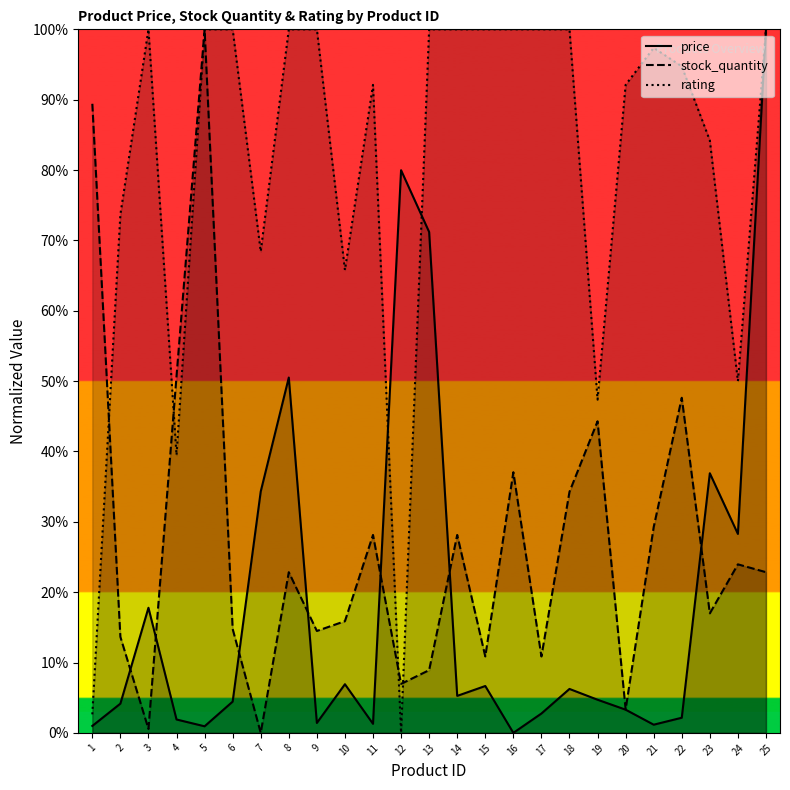

The value of rating at 18 is 0.6. True or false?

False